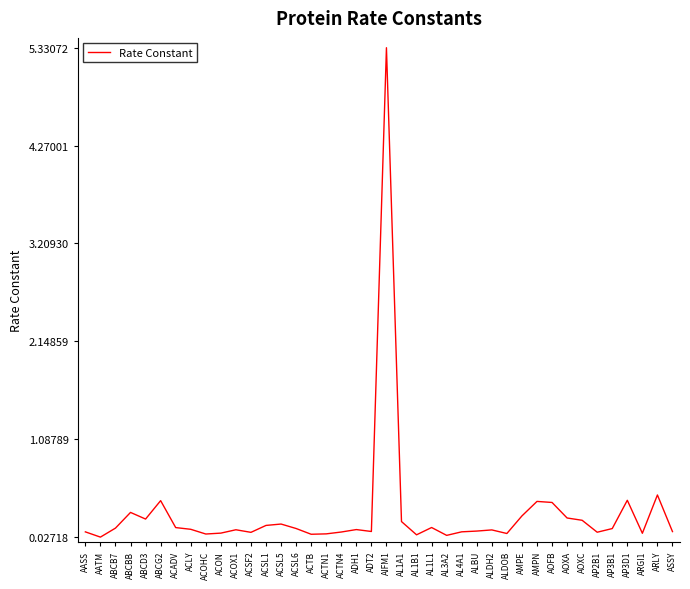

What is the change in value from ACSL5 to ARLY?

+0.3